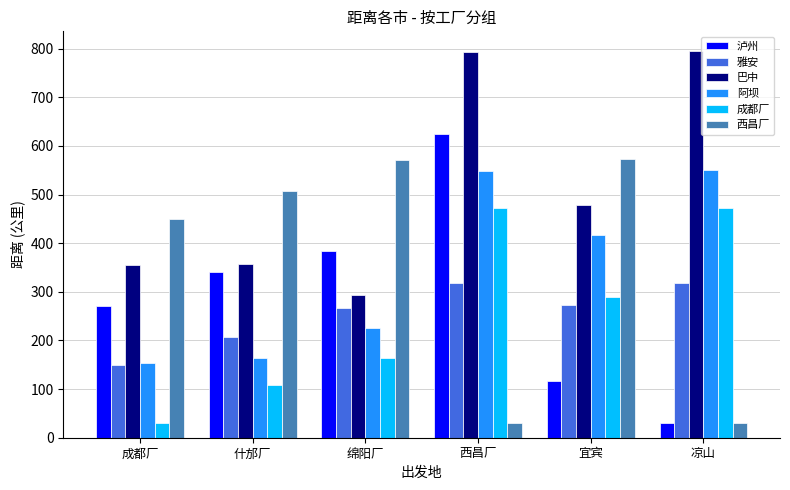

How many data points in 阿坝 are above 417?

3